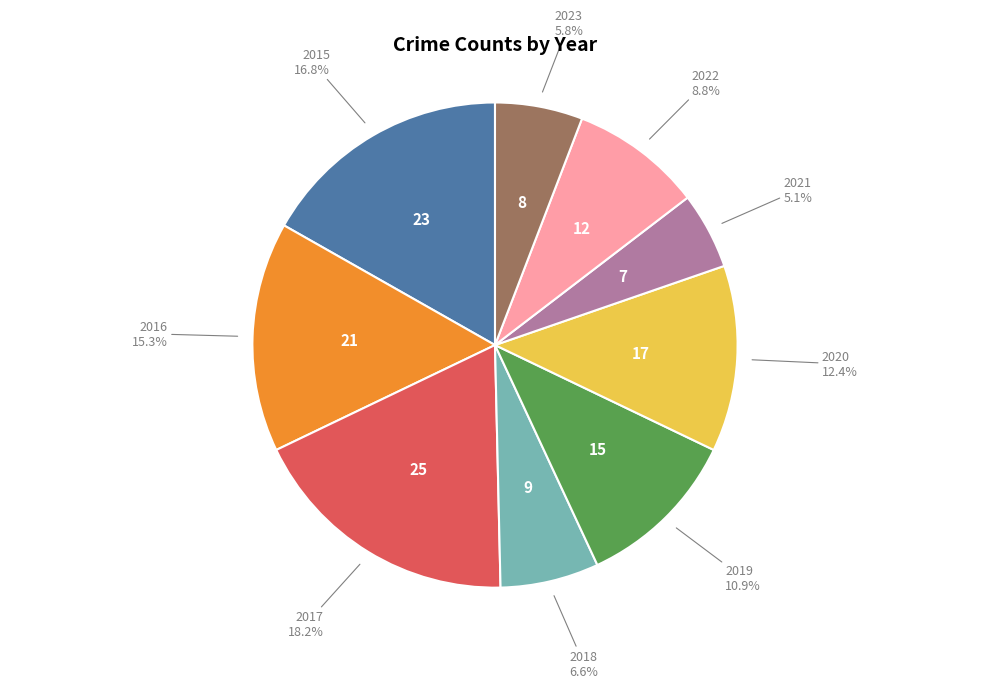

Count the number of slices in the pie.

9